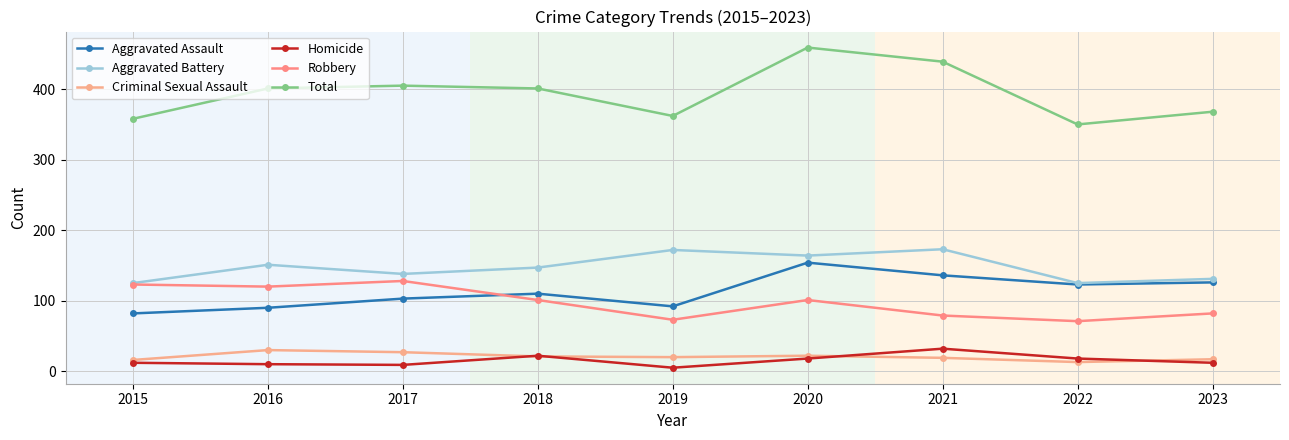

Count the number of categories in the chart.

9